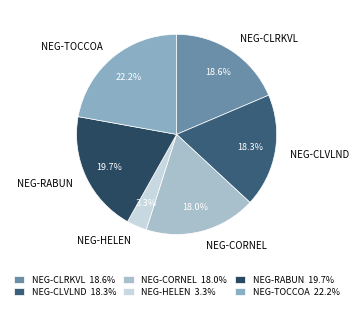

What is the smallest slice in the pie chart?

NEG-HELEN